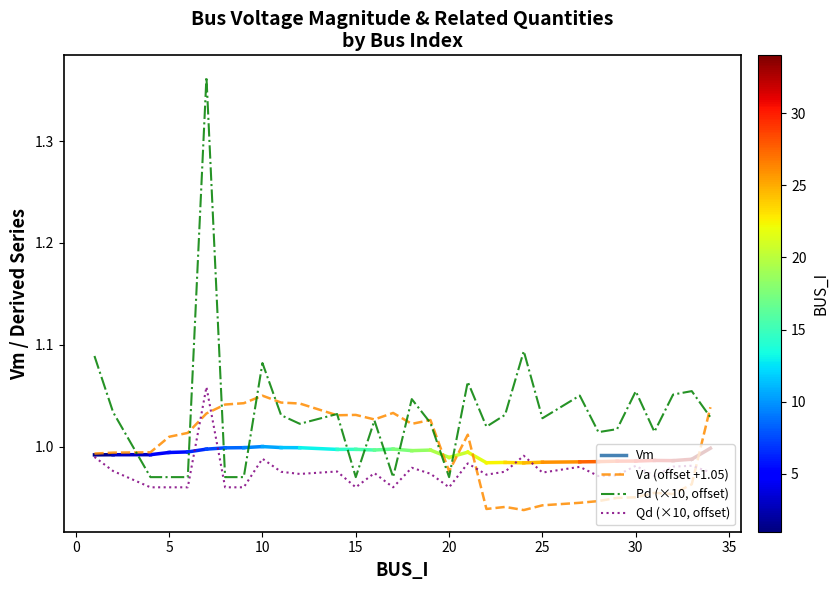

What is the difference between the maximum and minimum values in the Va (offset +1.05) series?

0.1